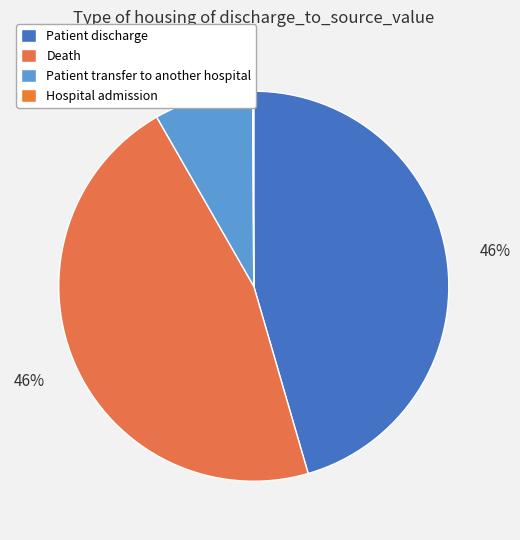

The Hospital admission slice represents 11% of the pie. True or false?

False